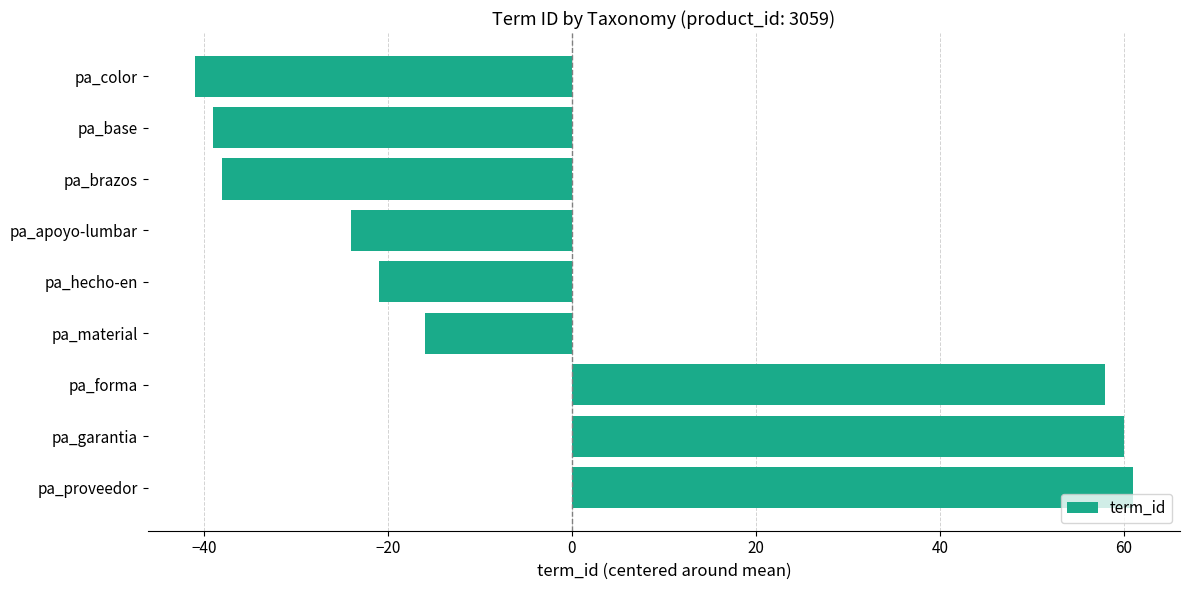

How many values are below zero?

6